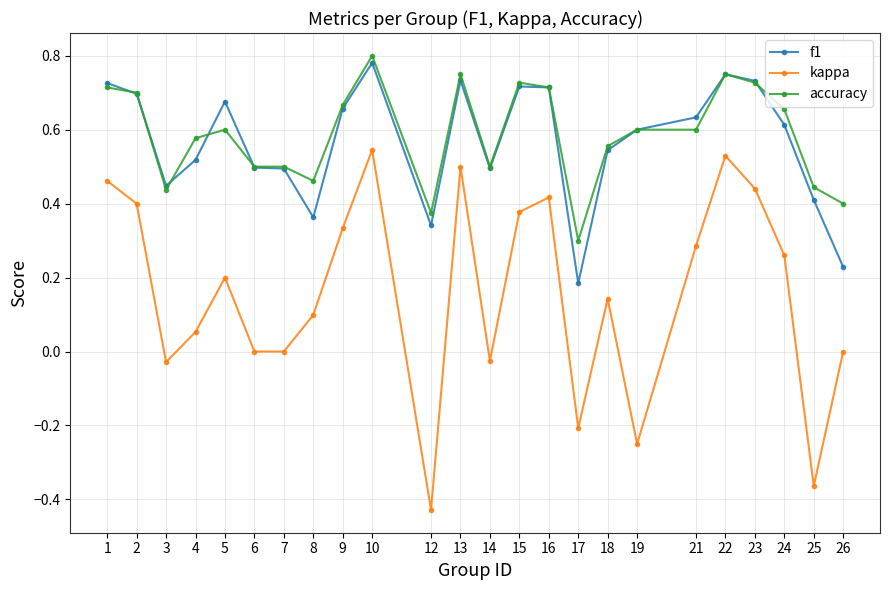

True or false: accuracy has more than 2 points higher than both neighbors.

True